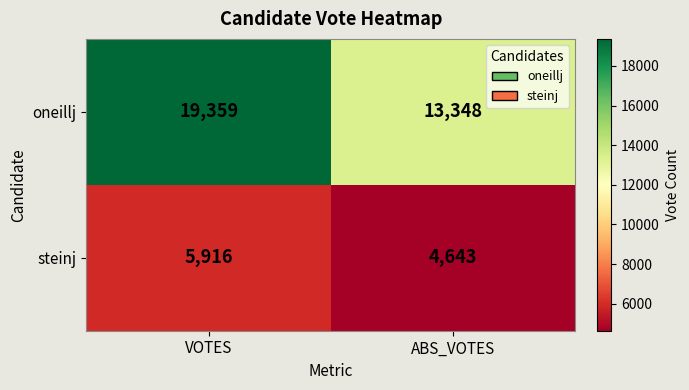

Rank the series by their maximum value, from lowest to highest.

steinj, oneillj